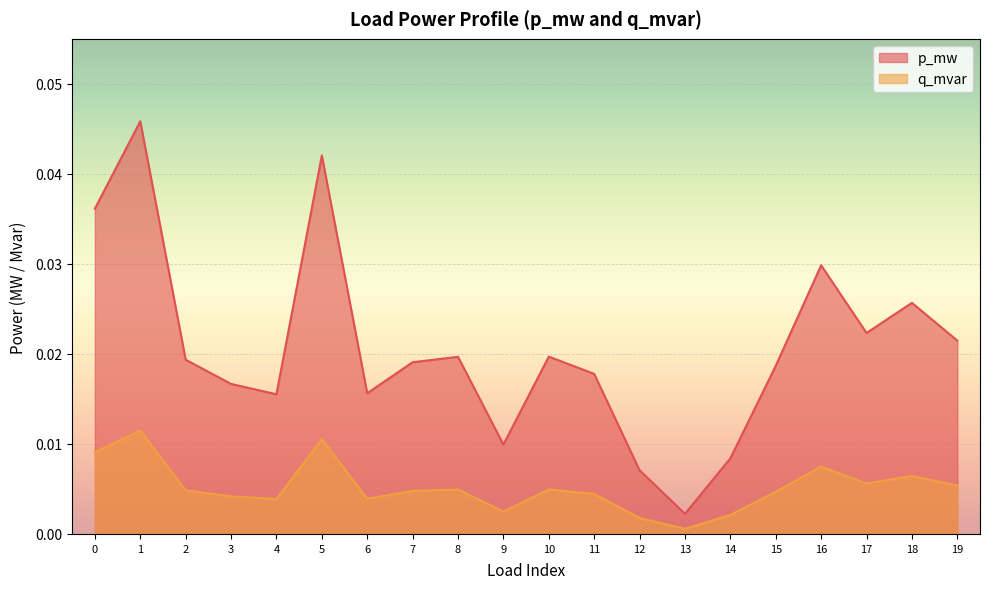

At which label is q_mvar closest to 0?

13